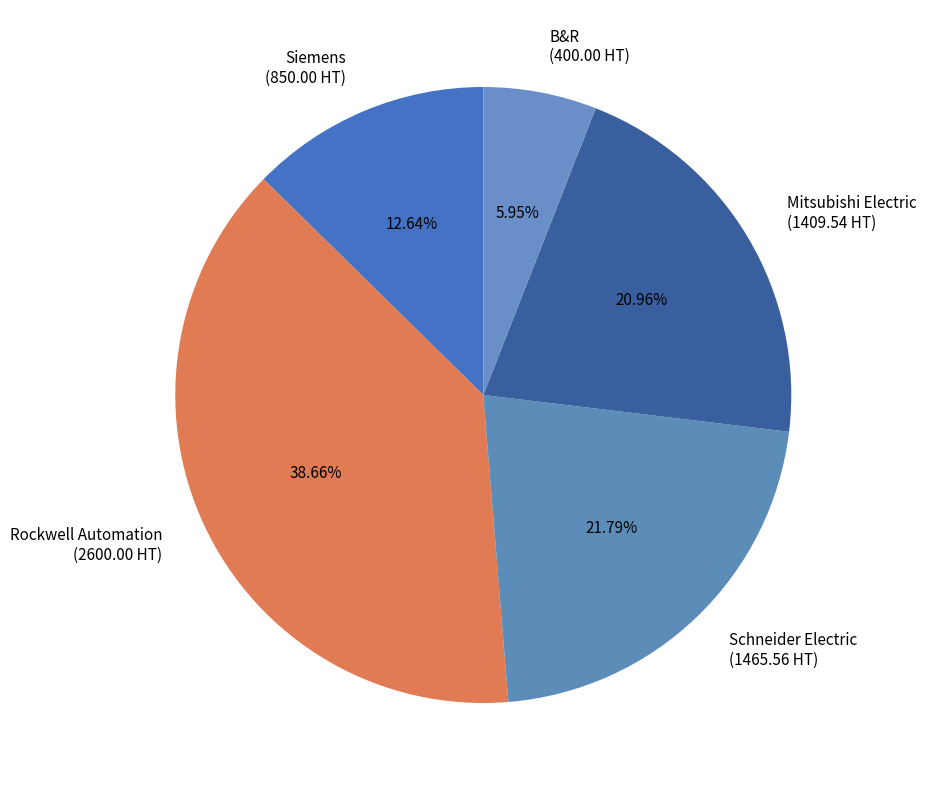

Count the number of slices in the pie.

5